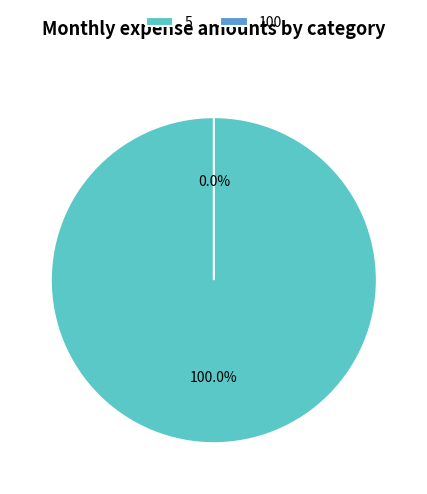

To the nearest percent, what is the difference between the 5 and 100 slice percentages?

100%